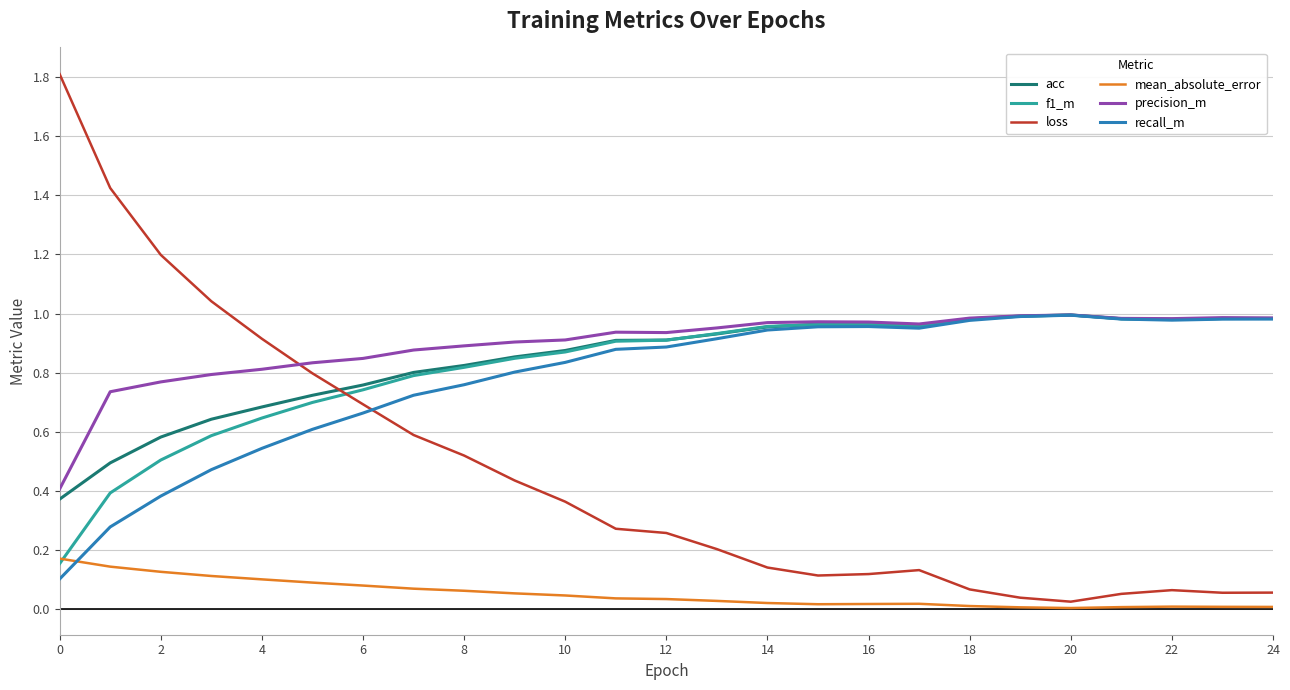

True or false: acc has more than 1 interior local peaks.

True